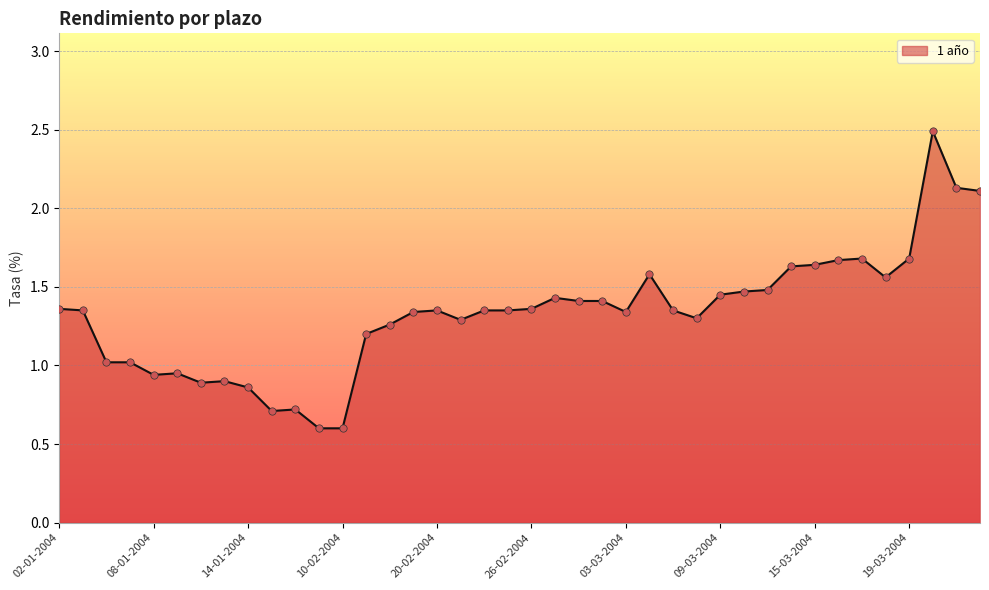

What is the difference between the maximum and minimum values?

1.9